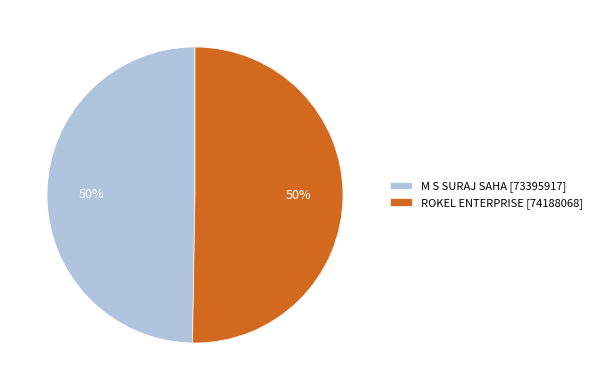

To the nearest percent, what portion does M S SURAJ SAHA represent?

50%